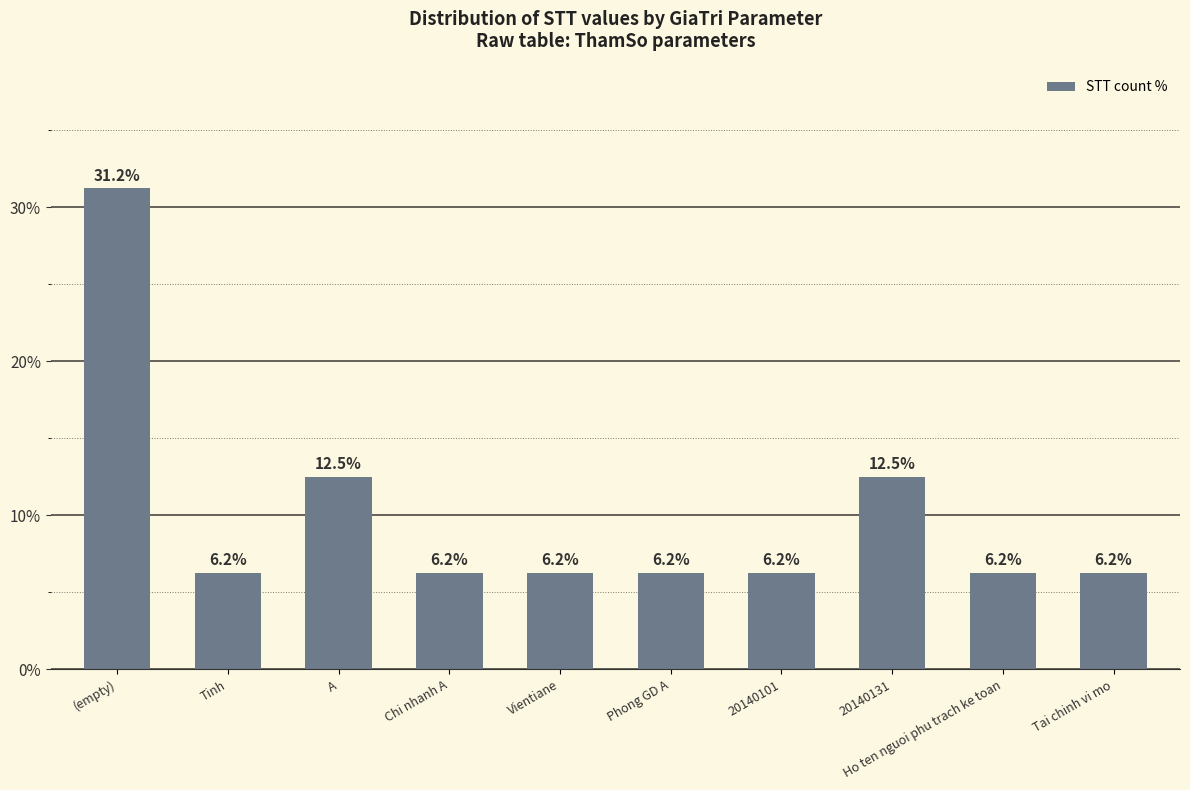

Are the bars grouped side by side (vs. stacked)?

No